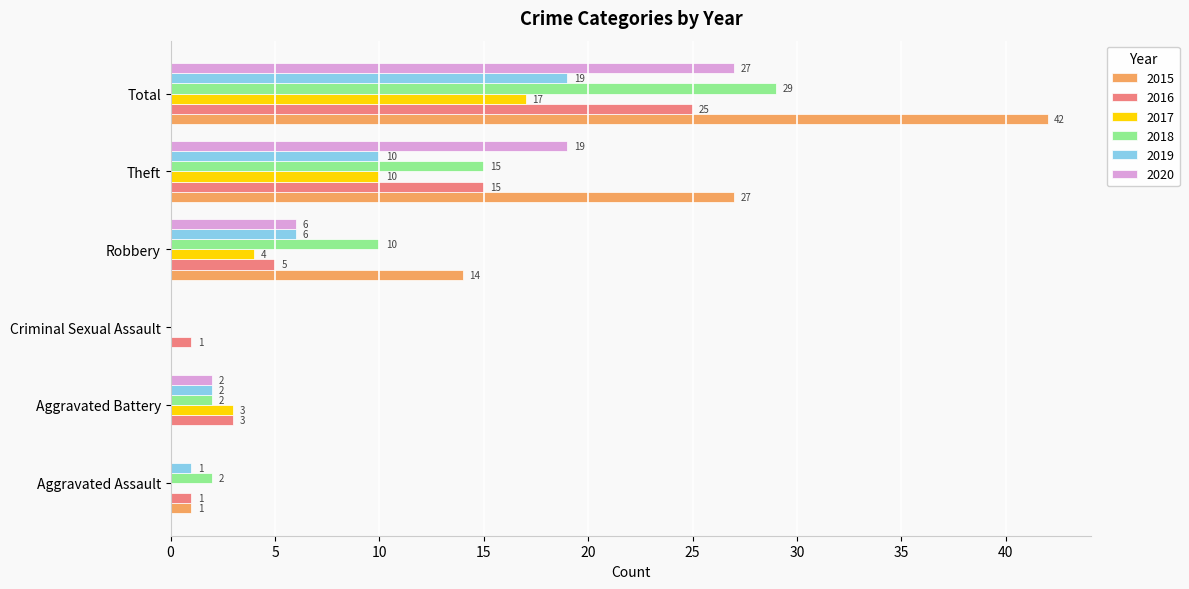

What value does the 2016 series have at Aggravated Battery, to the nearest 5?

5